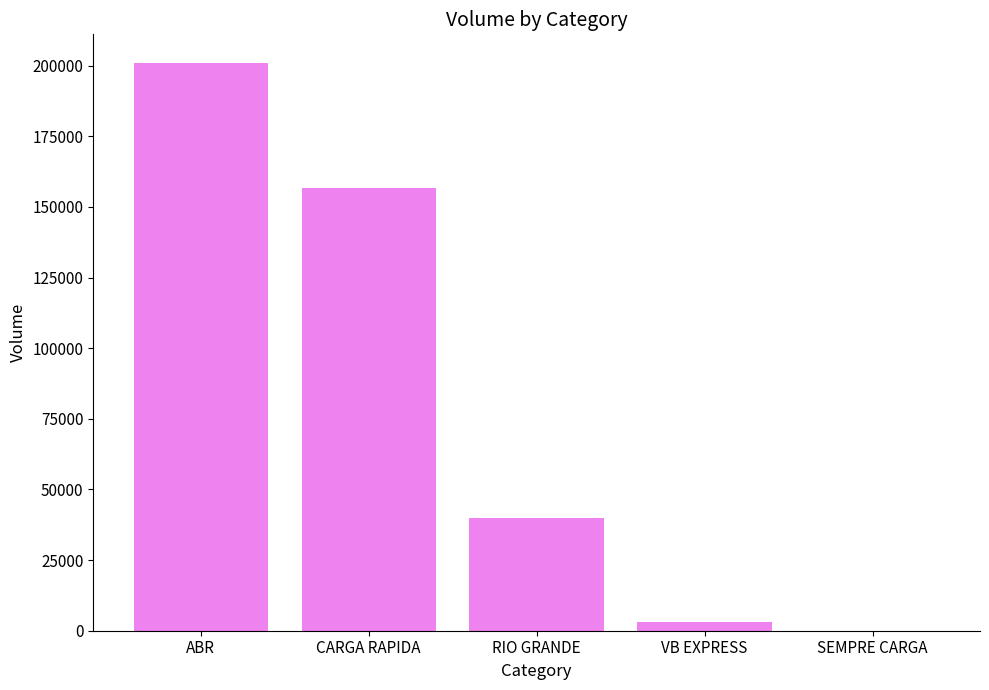

How many data points does each series have?

5